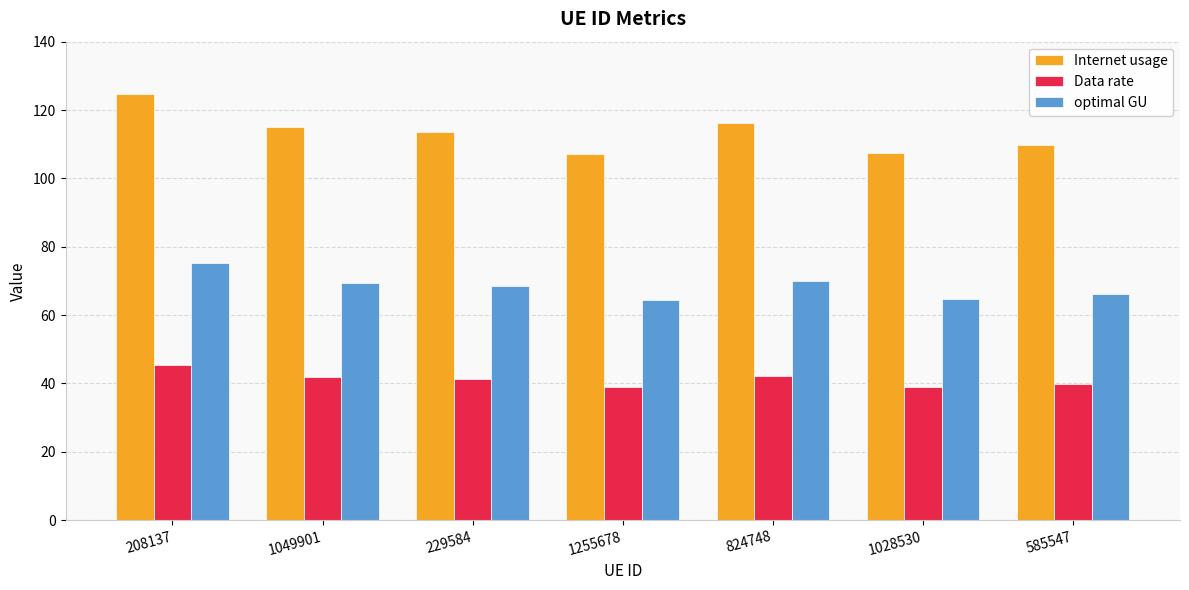

Is it true that optimal GU equals 21.7 at 1255678?

False